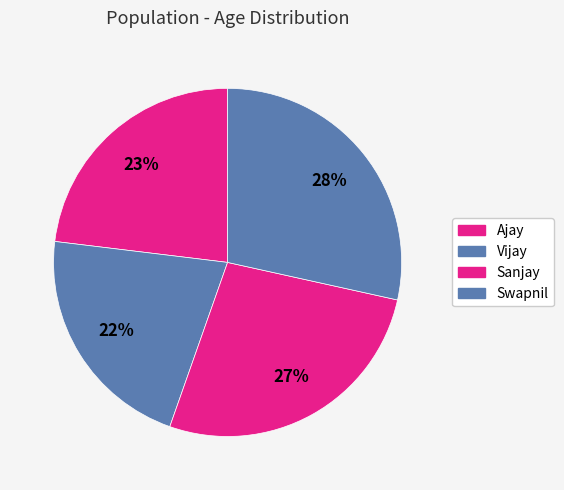

Is the sum of Ajay and Swapnil greater than half?

Yes